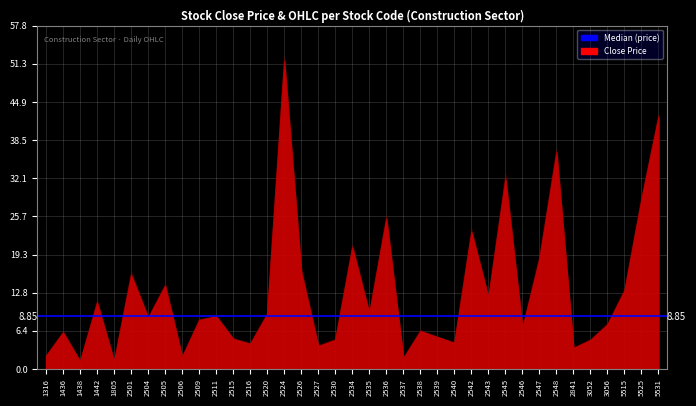

What is the sum of the High Price values at 2542 and 2547?

42.8